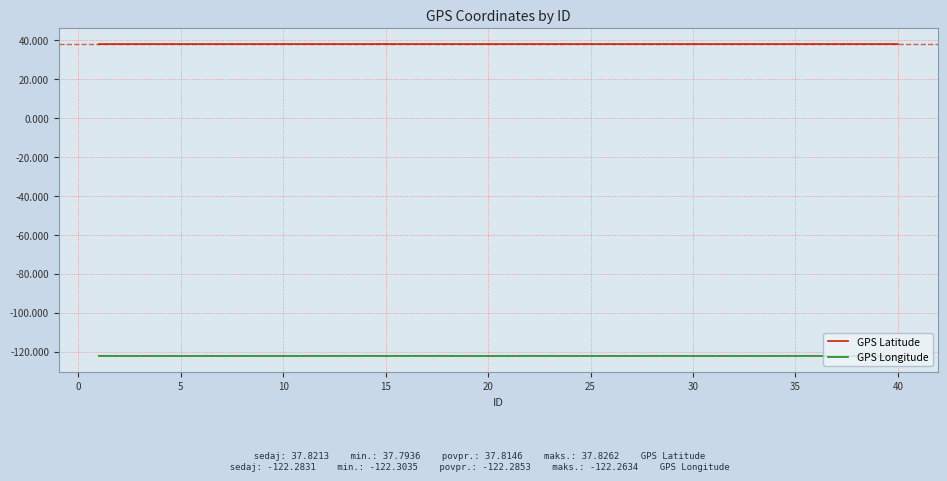

Which series has the largest total across all categories?

GPS Latitude